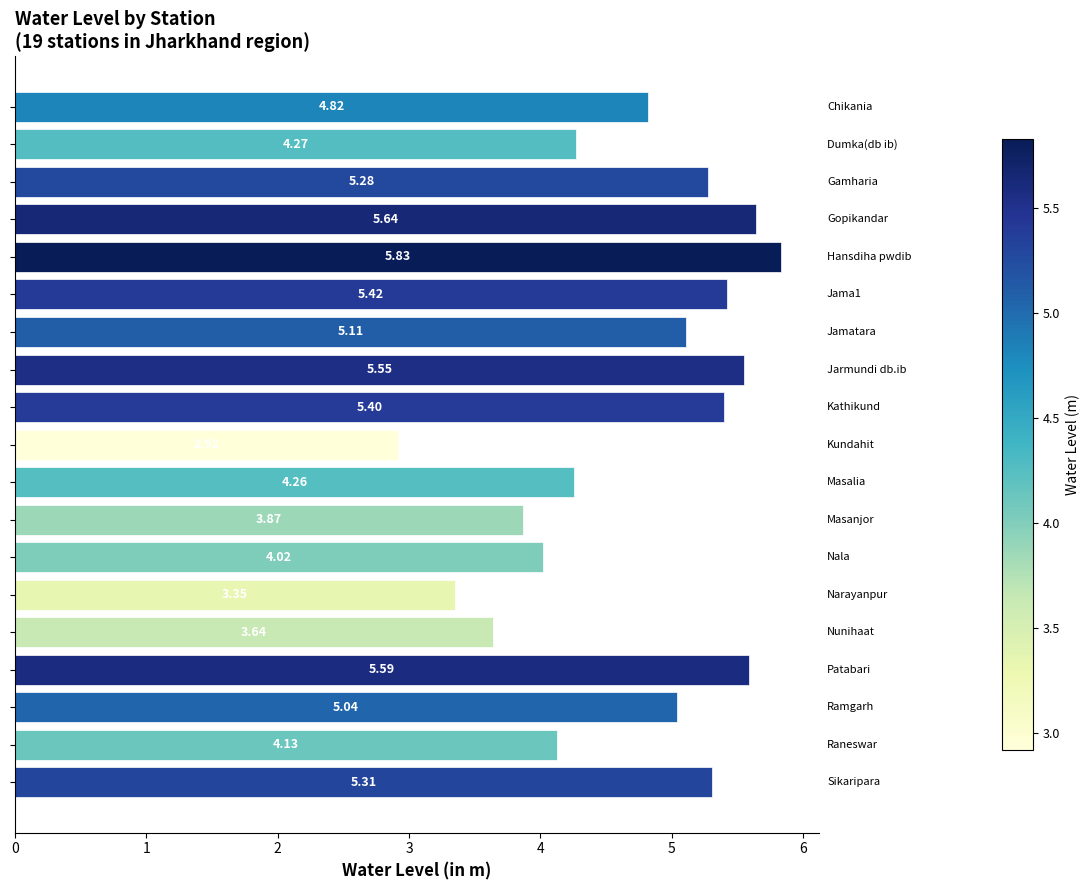

How many bars are there in total?

19